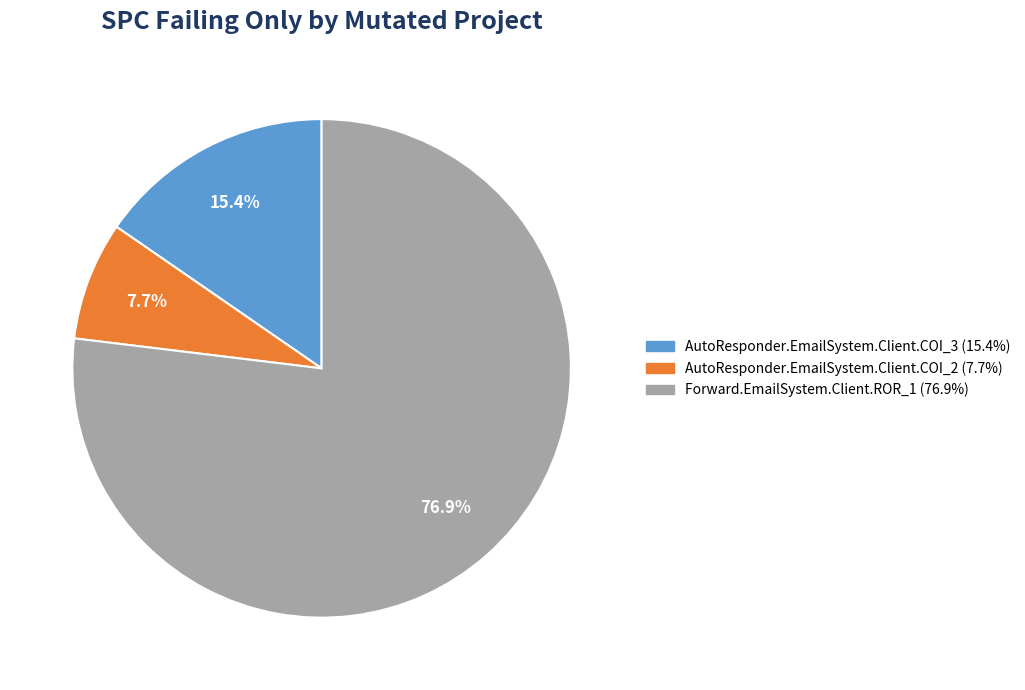

Which slice is the smallest?

AutoResponder.EmailSystem.Client.COI_2